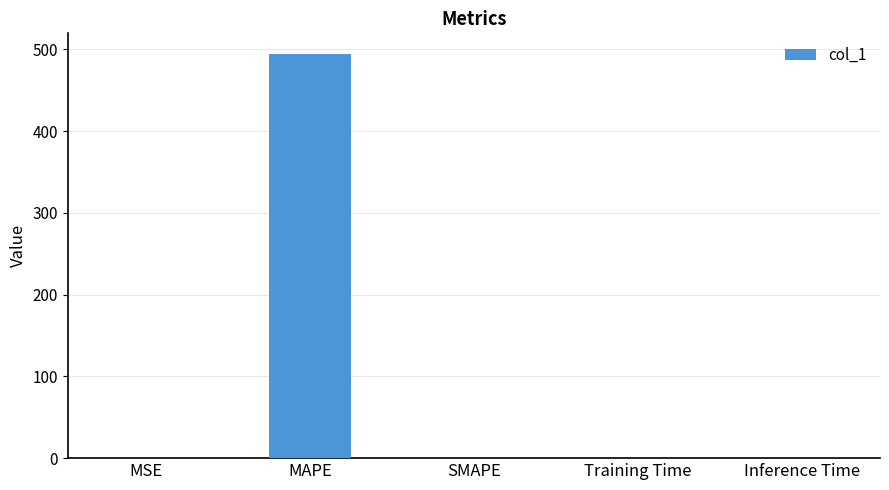

The value at SMAPE is 0.0. True or false?

True